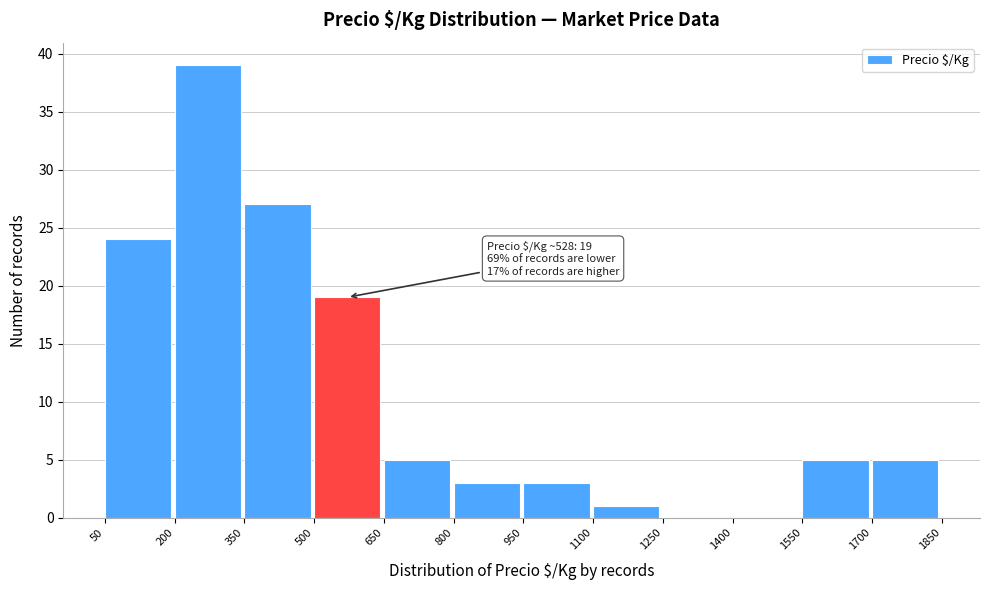

Which range on the x-axis has the tallest bar?

200 to 350